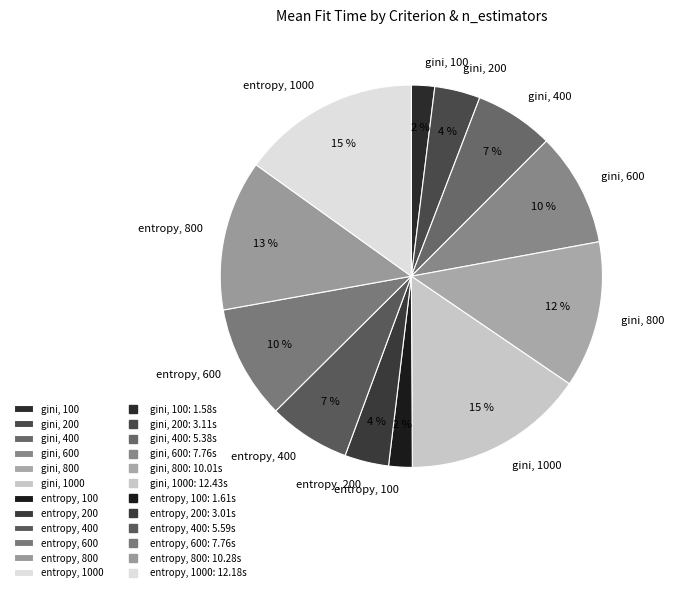

Does entropy, 600 represent more than half of the total?

No